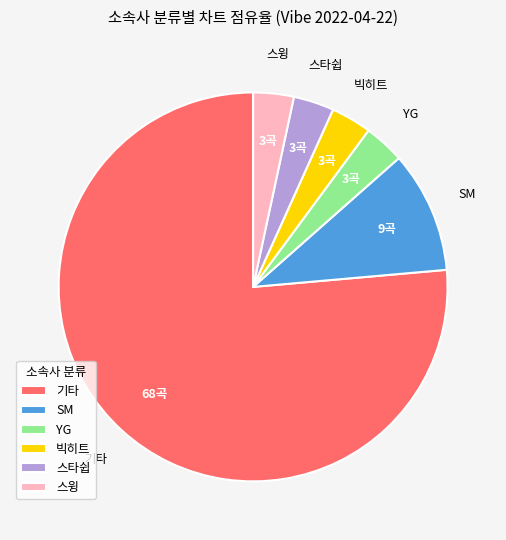

Combined, do YG and 기타 account for over 50%?

Yes